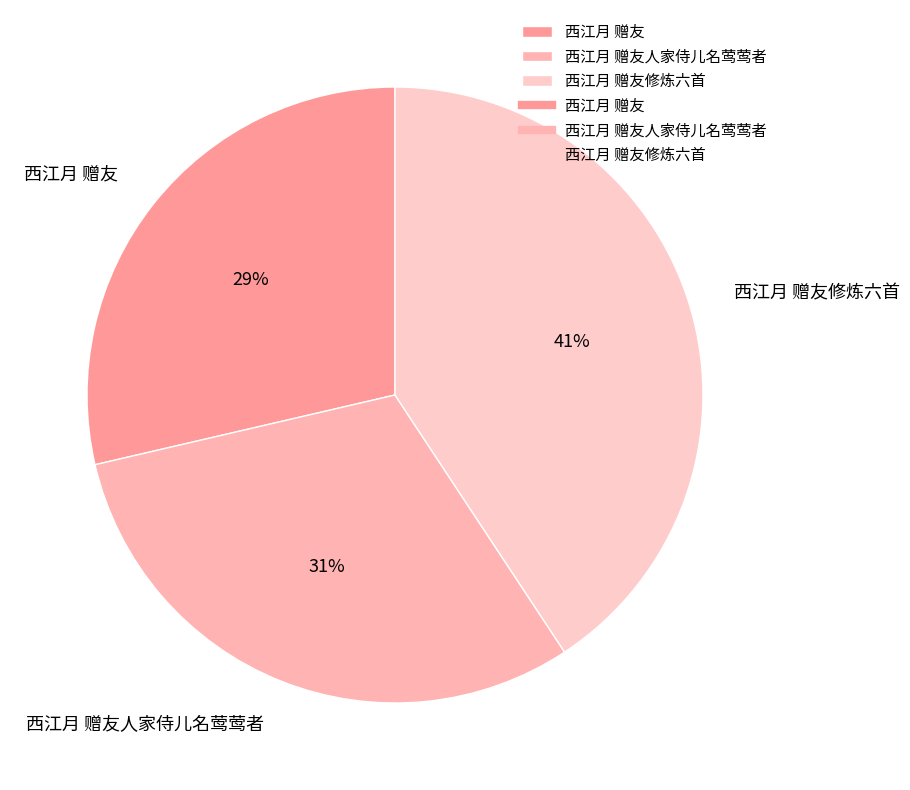

The 西江月 赠友 slice represents 17% of the pie. True or false?

False